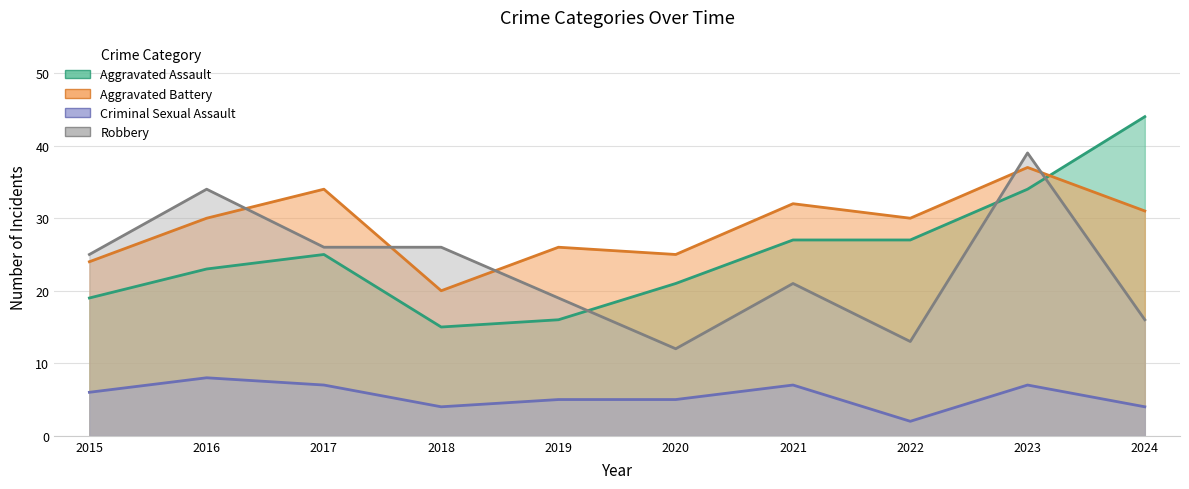

How many series are shown in this chart?

4